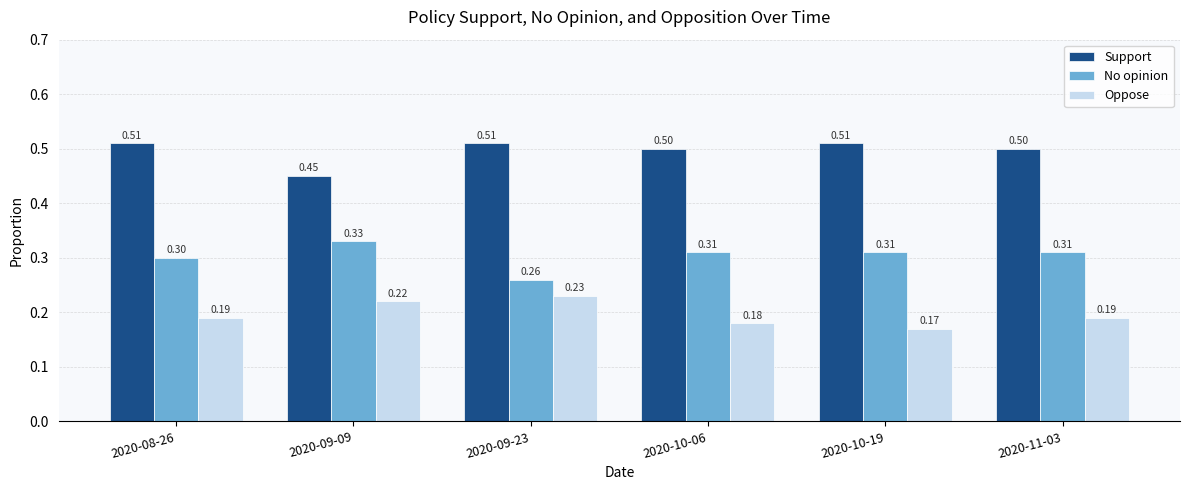

Rank the series at 2020-09-23 from highest to lowest value.

Support, No opinion, Oppose